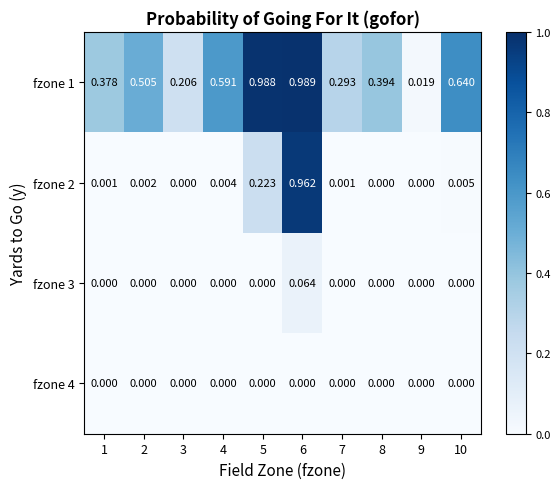

Is the value of fzone 4 at 10 greater than the value of fzone 1 at 1?

No